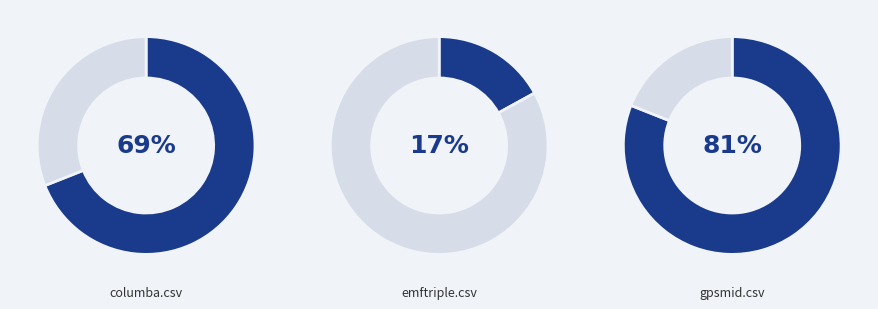

What is the largest slice in the pie chart?

gpsmid.csv